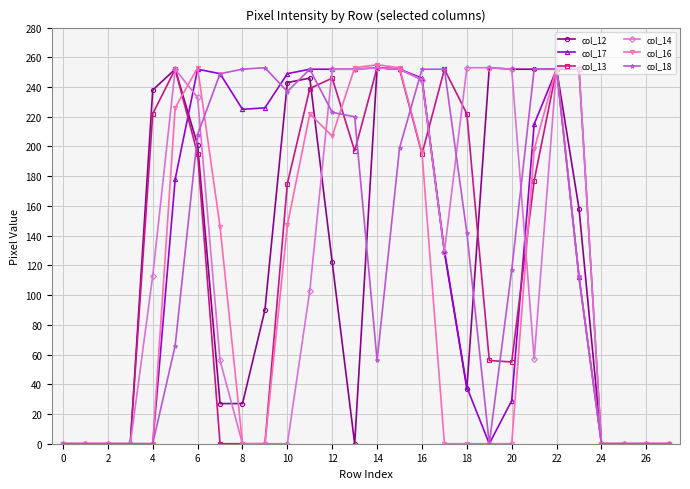

How many categories are shown in the chart?

28